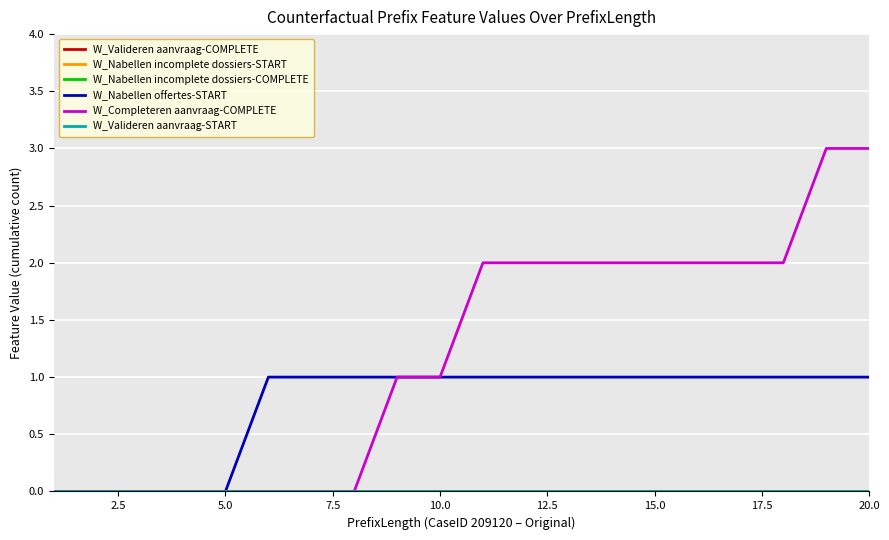

Does the chart display data point markers on the line(s)?

No